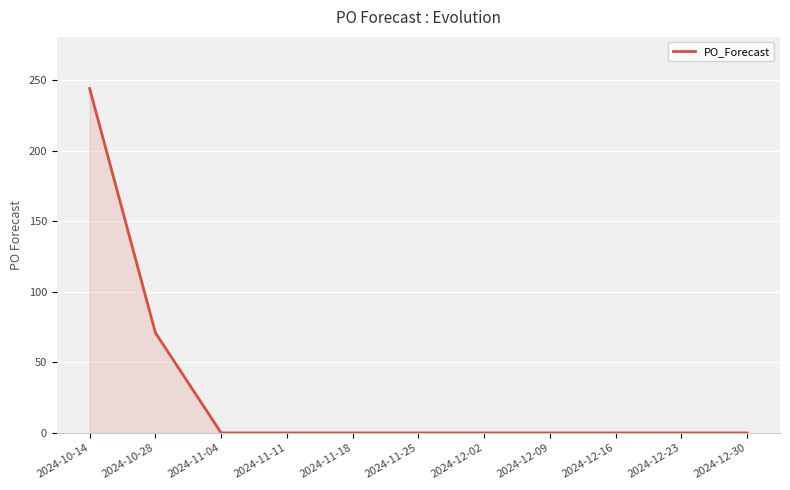

What position from the left is 2024-12-16?

9